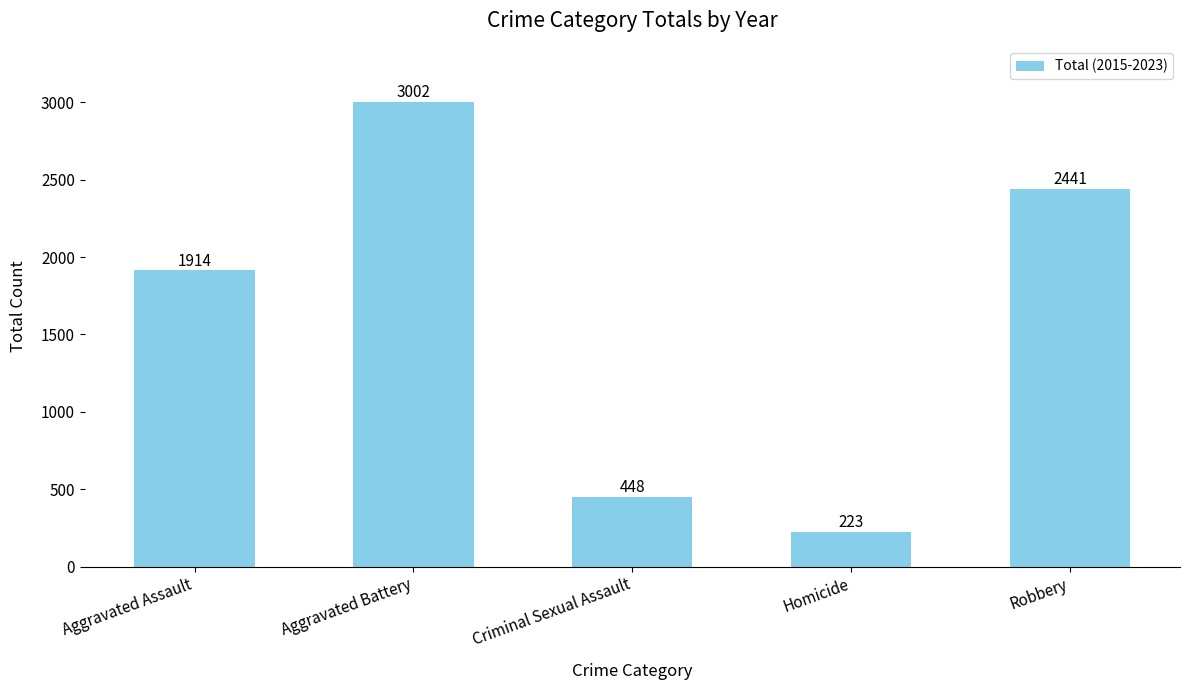

What is the label of the 2nd bar from the left?

Aggravated Battery